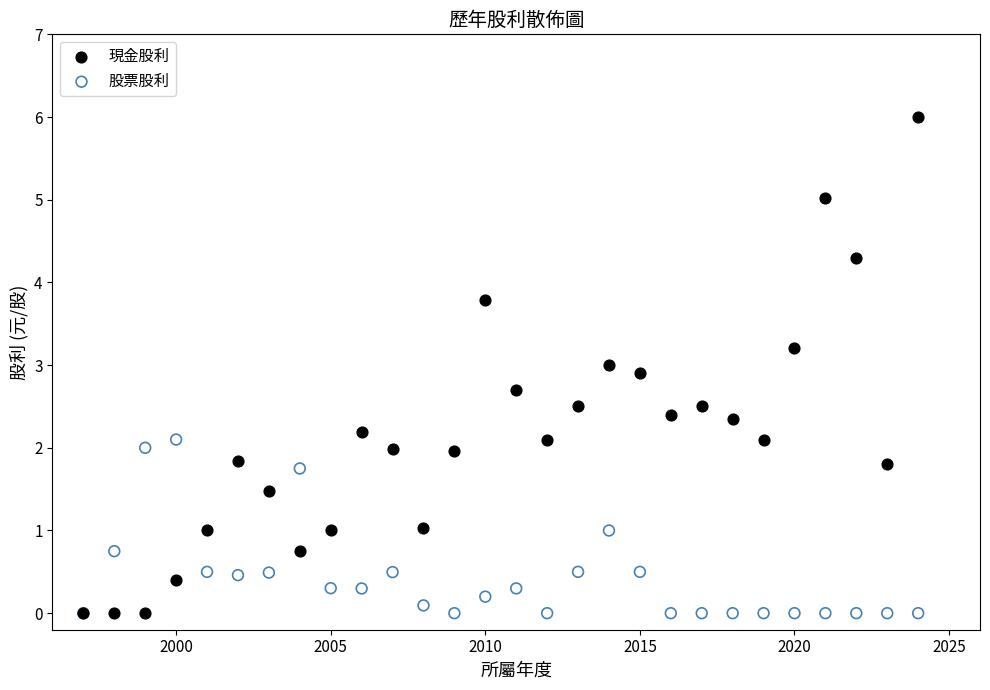

Which series has the largest Y range (max minus min)?

現金股利